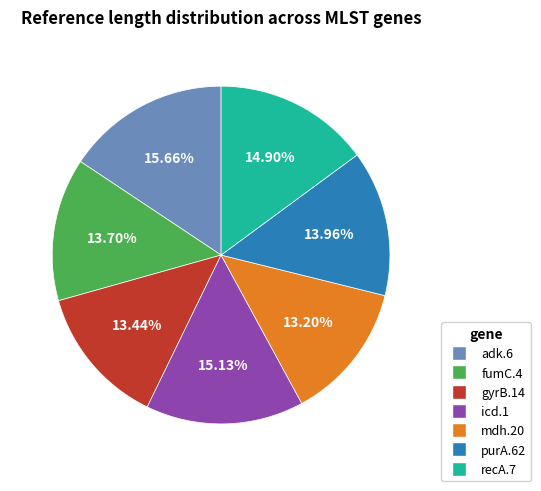

What percentage is NOT represented by recA.7?

85.1%